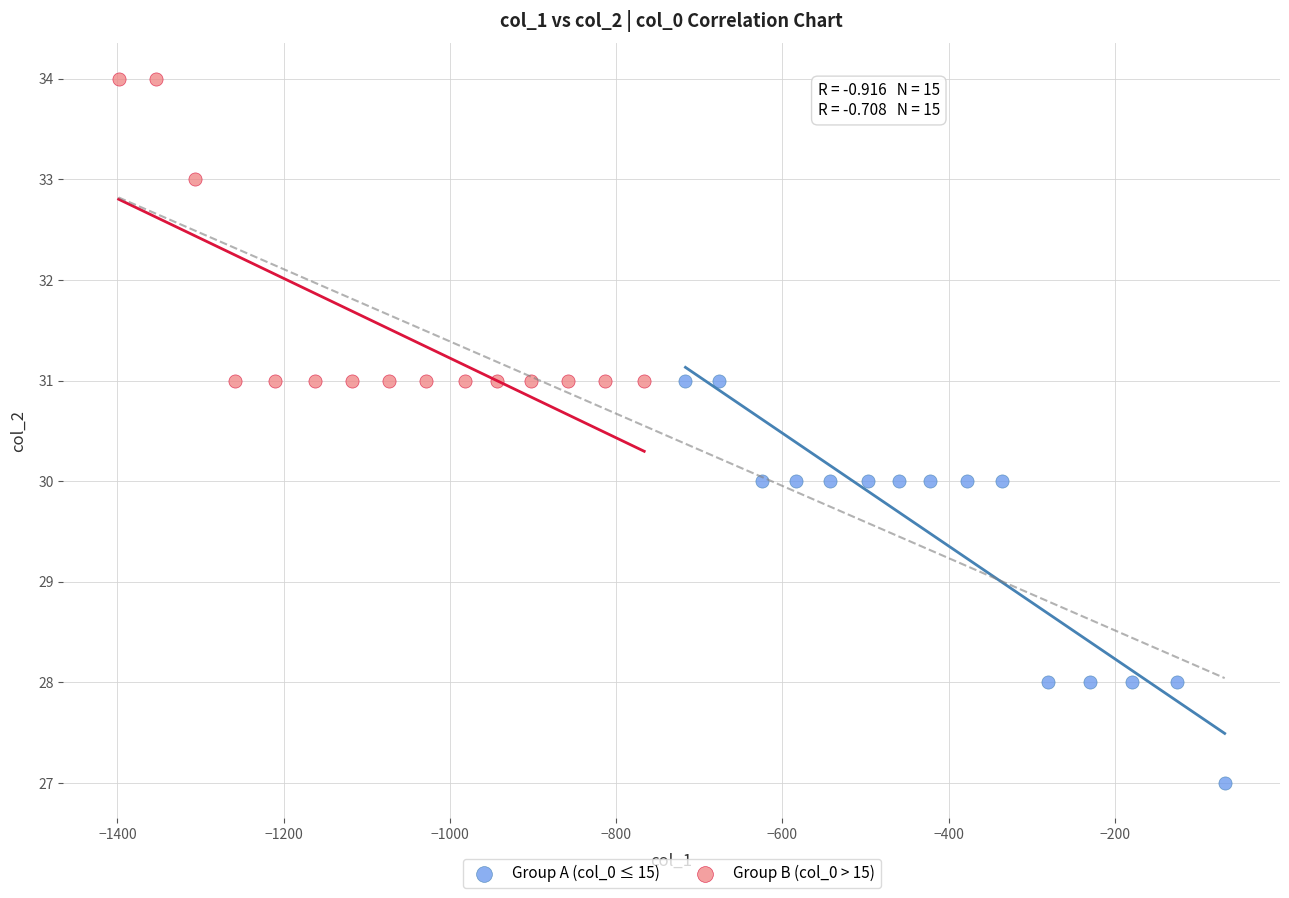

Which series has the largest Y range (max minus min)?

Group A (col_0 ≤ 15)